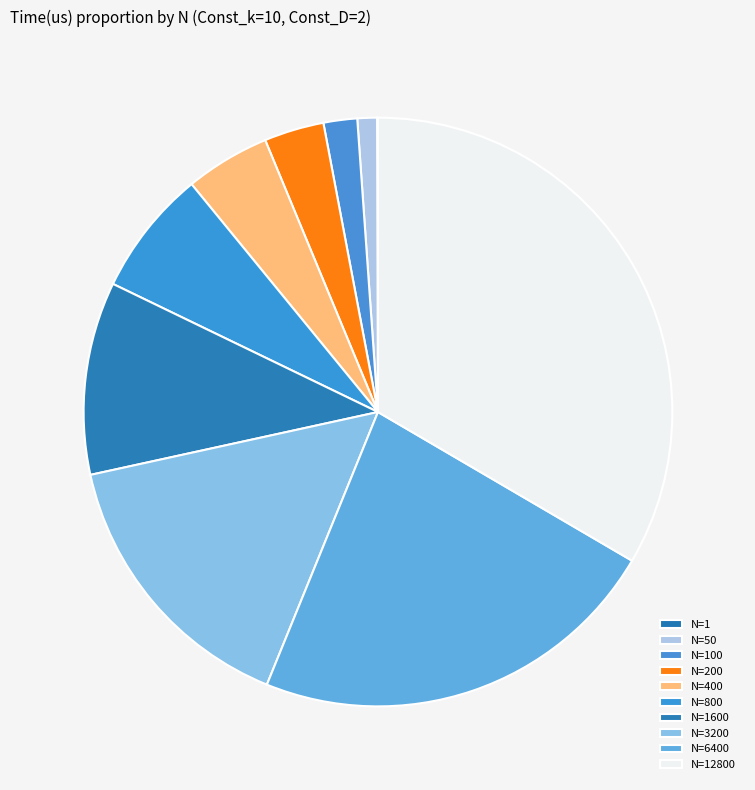

To the nearest percent, what is the combined percentage of N=100 and N=200?

5%